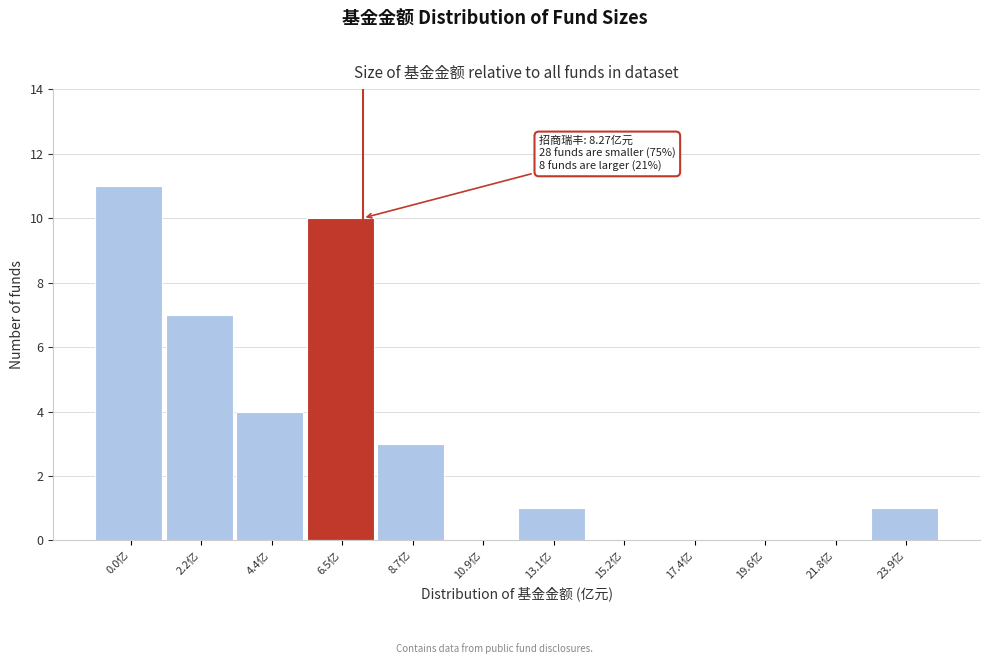

Reading right to left, what are all the values shown in this chart?

23.9亿=1	21.8亿=0	19.6亿=0	17.4亿=0	15.2亿=0	13.1亿=1	10.9亿=0	8.7亿=3	6.5亿=10	4.4亿=4	2.2亿=7	0.0亿=11